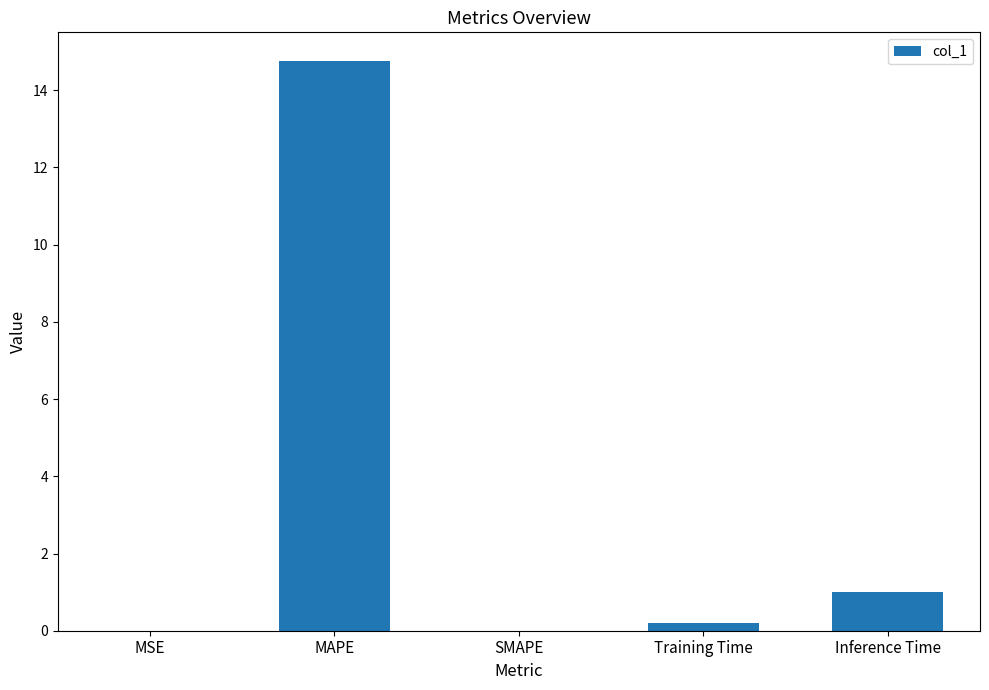

Are the bars grouped side by side (vs. stacked)?

No